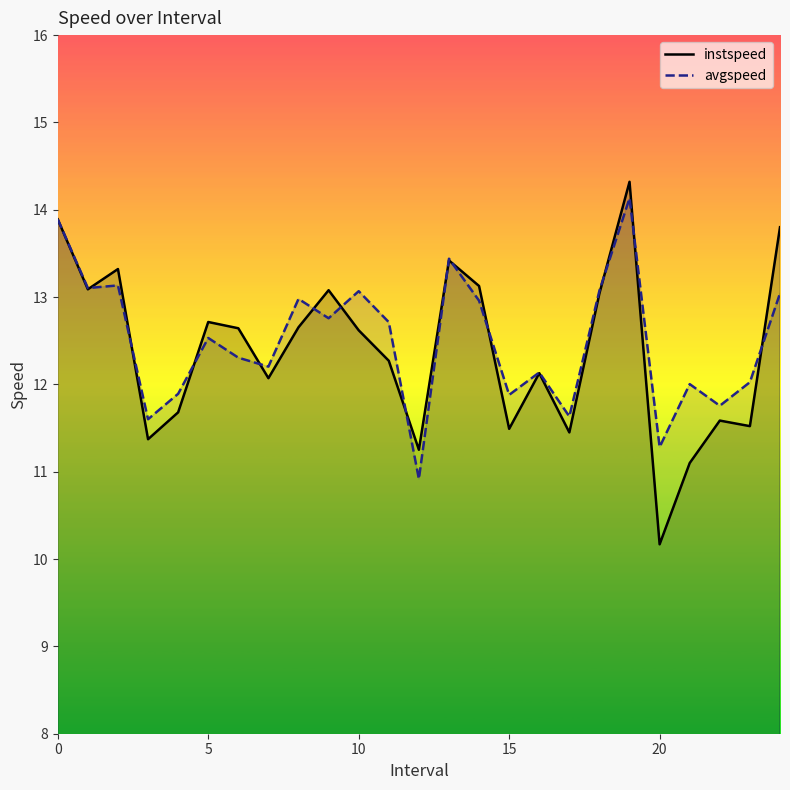

What is the greatest value displayed?

14.3